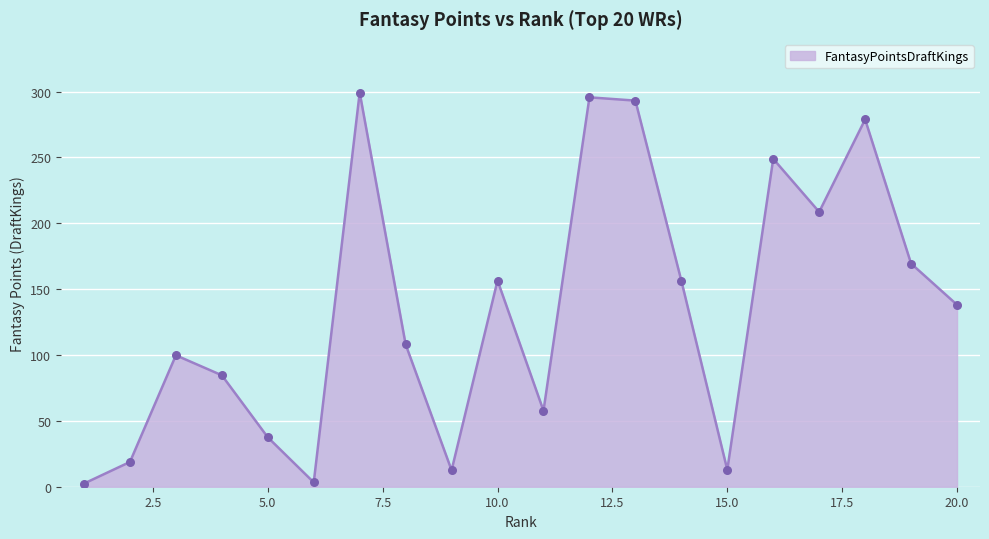

What is the difference between the maximum and minimum values?

296.8